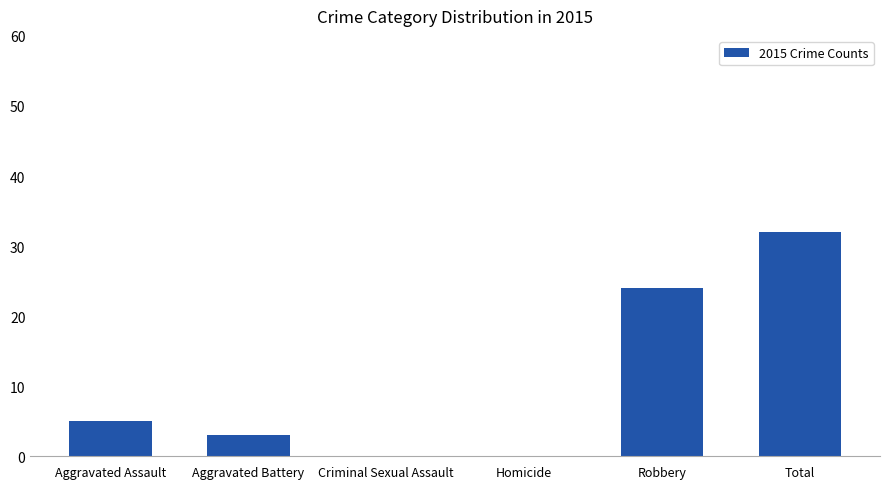

Which category has the highest value across all series?

Total